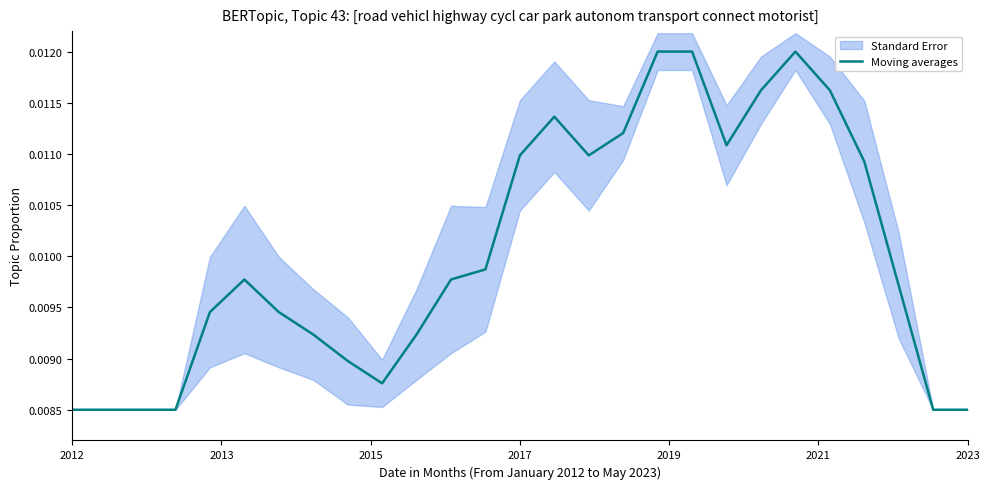

Is it true that the value at 2015 is 0.0?

True